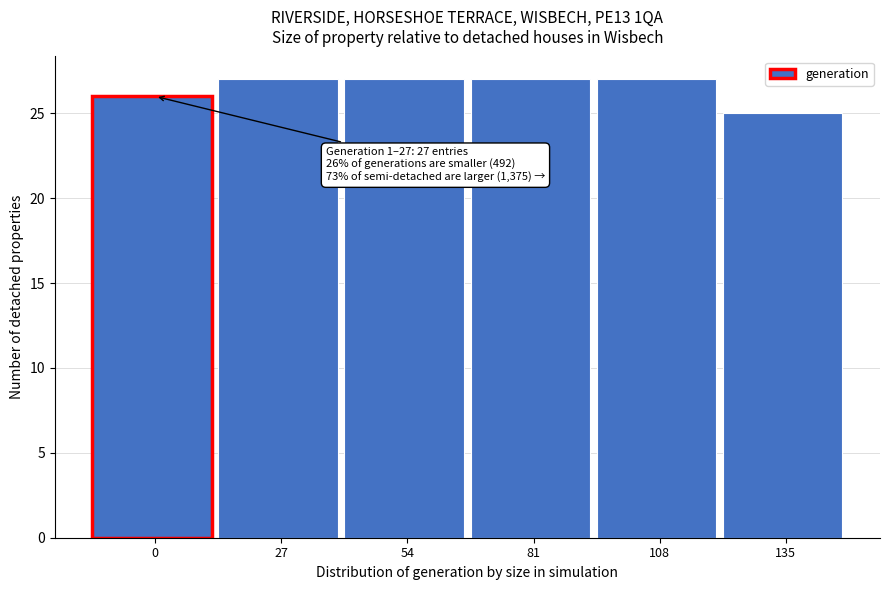

Reading left to right, list all the values displayed in this chart.

0=26	27=27	54=27	81=27	108=27	135=25